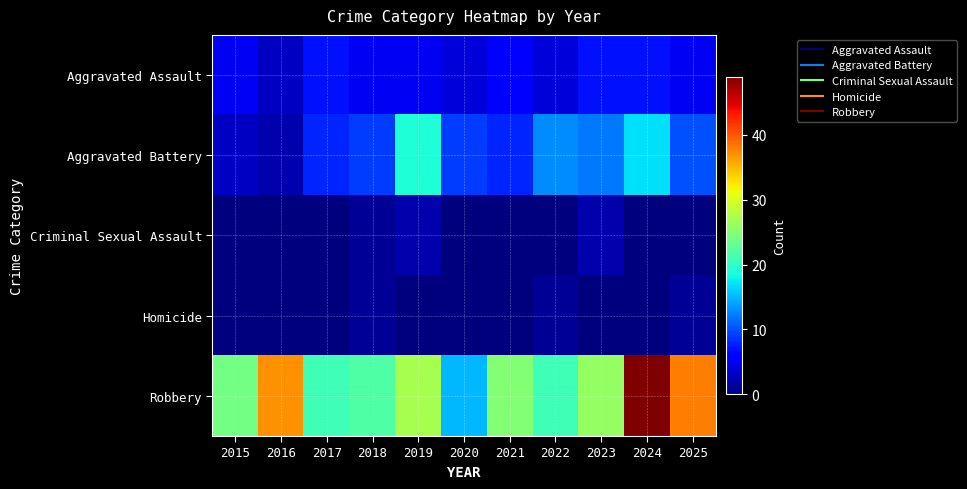

Which has a higher value, 2021 or 2016?

2021